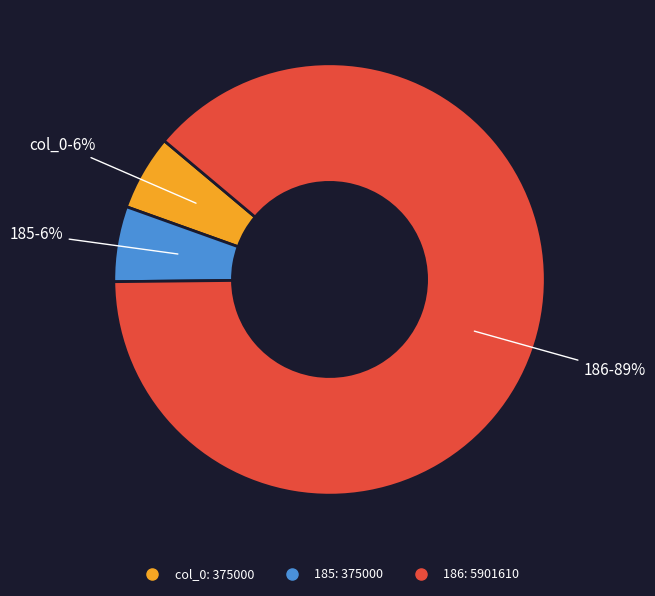

Which slice represents more than half of the pie?

186